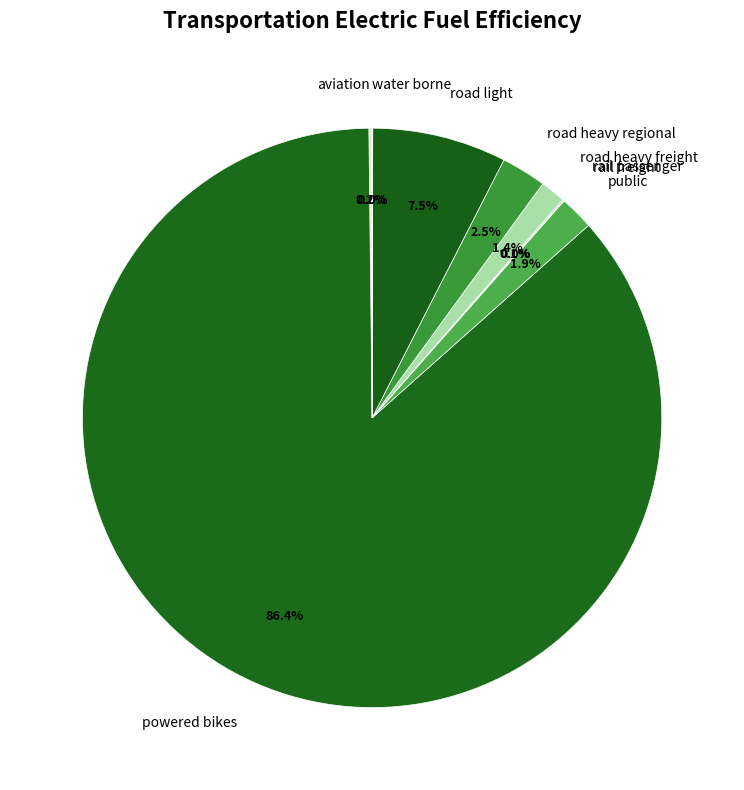

What percentage is NOT represented by powered bikes?

13.6%